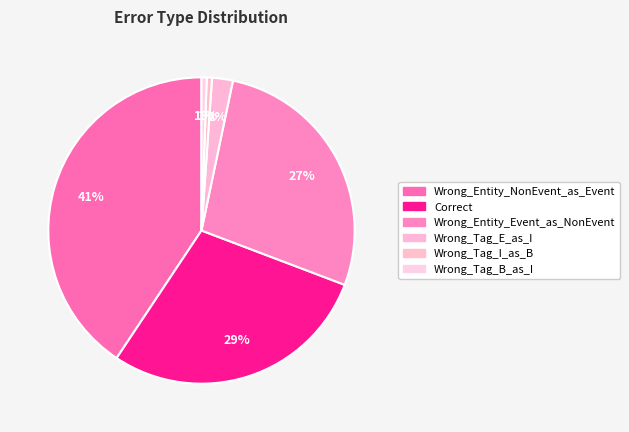

Is there a majority slice in this chart?

No